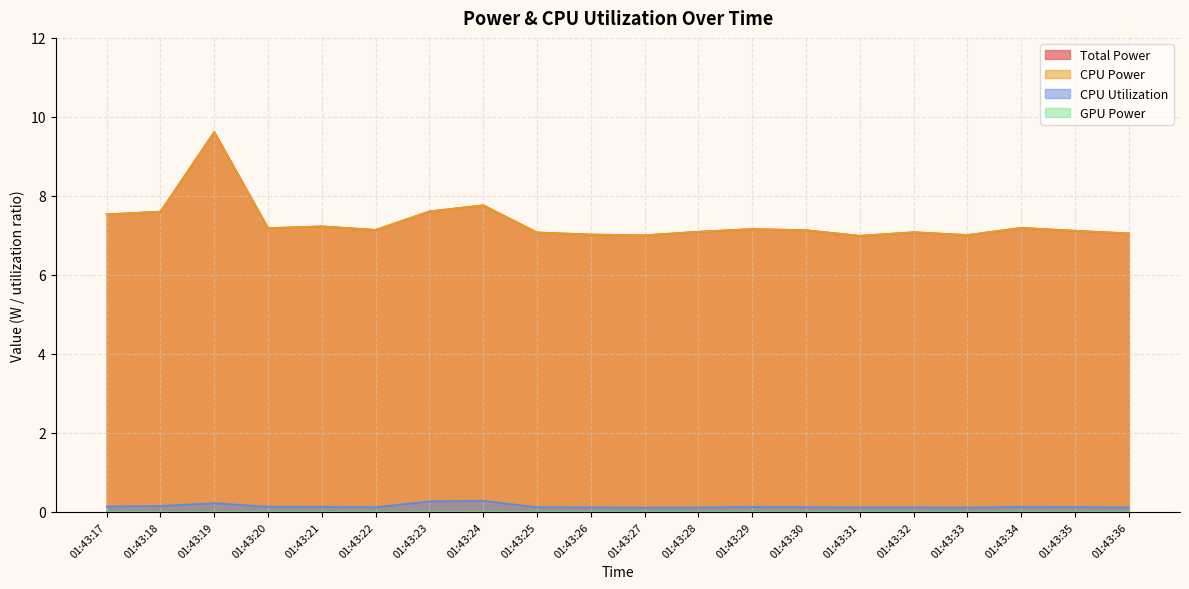

Where is the first local maximum for CPU Power?

01:43:19